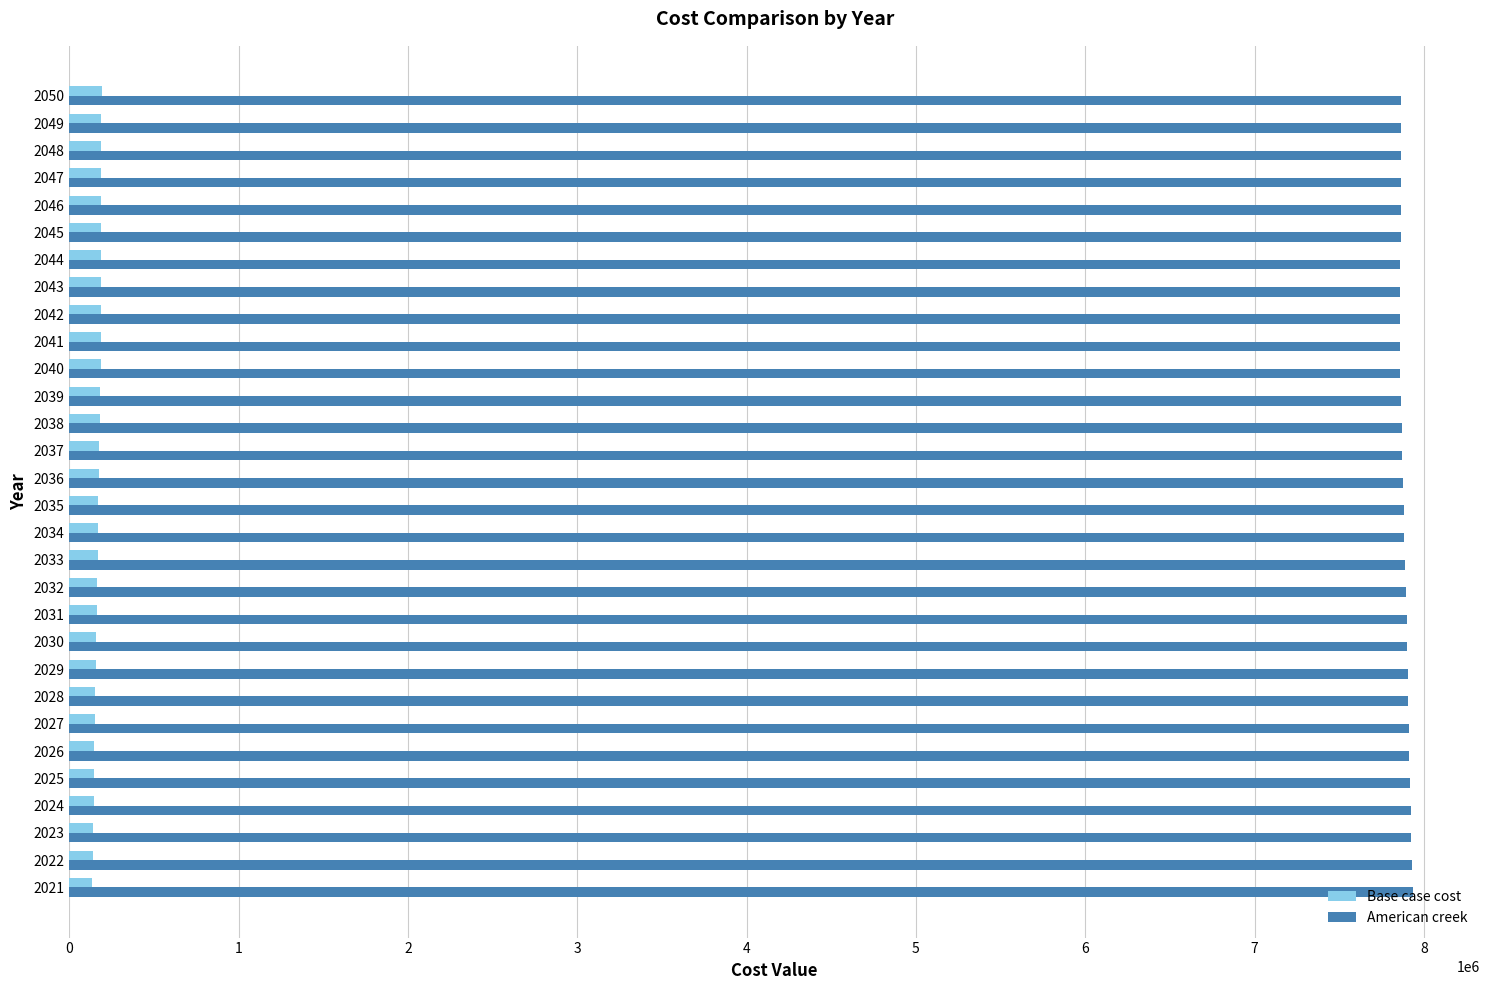

Which series has the largest total across all categories?

American creek